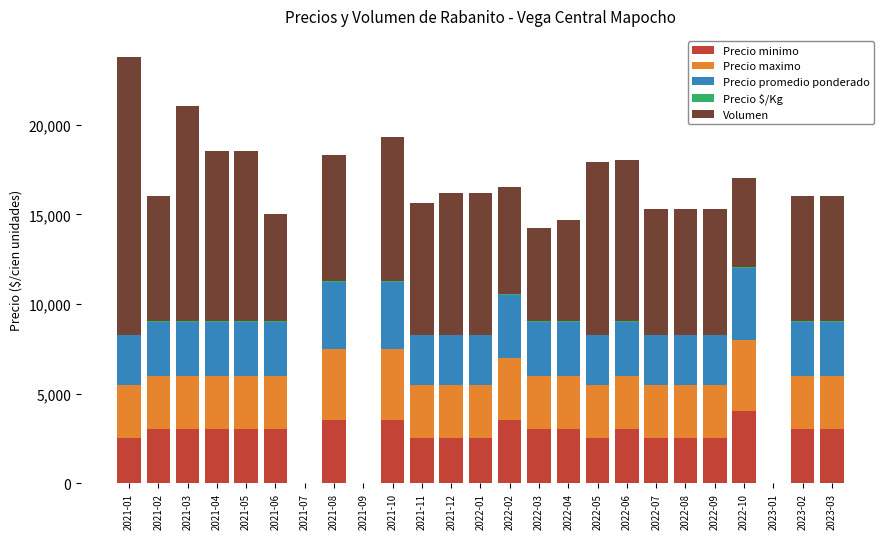

At which category is the sum across all series the highest?

2021-01